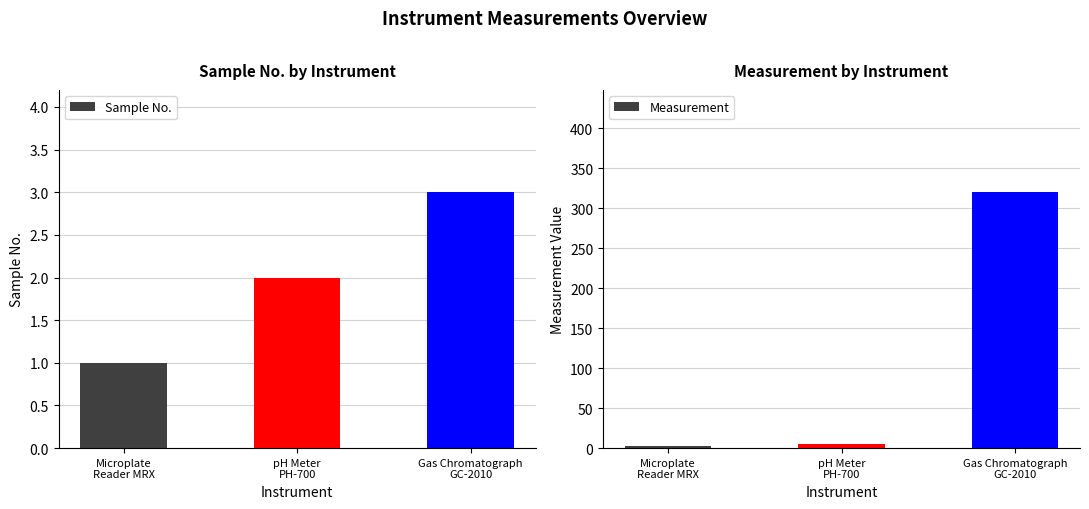

The value of Sample No. at pH Meter
PH-700 is 1.4. True or false?

False